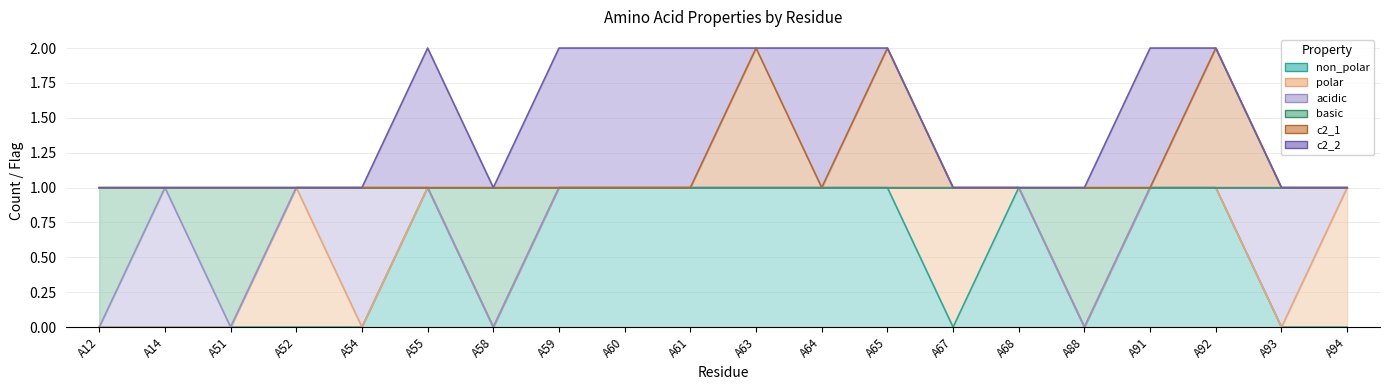

True or false: non_polar and c2_1 intersect in this chart.

False